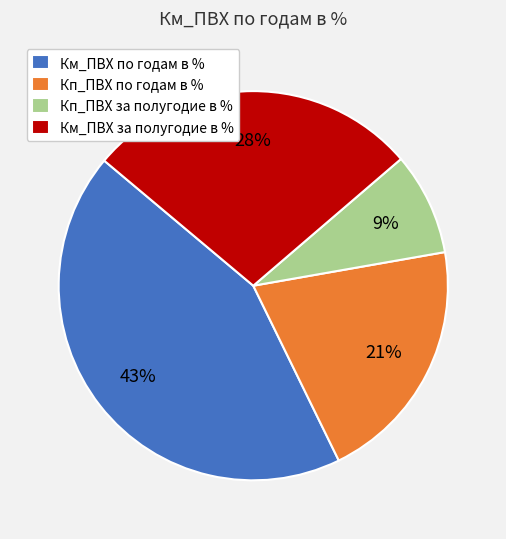

Do Км_ПВХ по годам в % and Кп_ПВХ по годам в % together represent more than half of the pie?

Yes